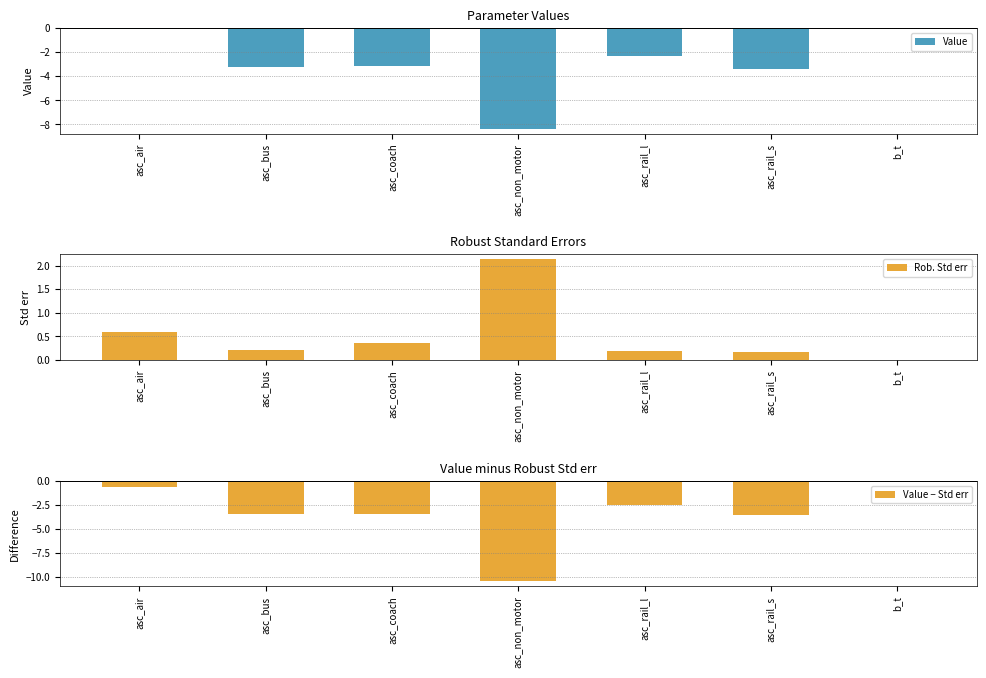

Where is Rob. Std err nearest to the value 1?

asc_air